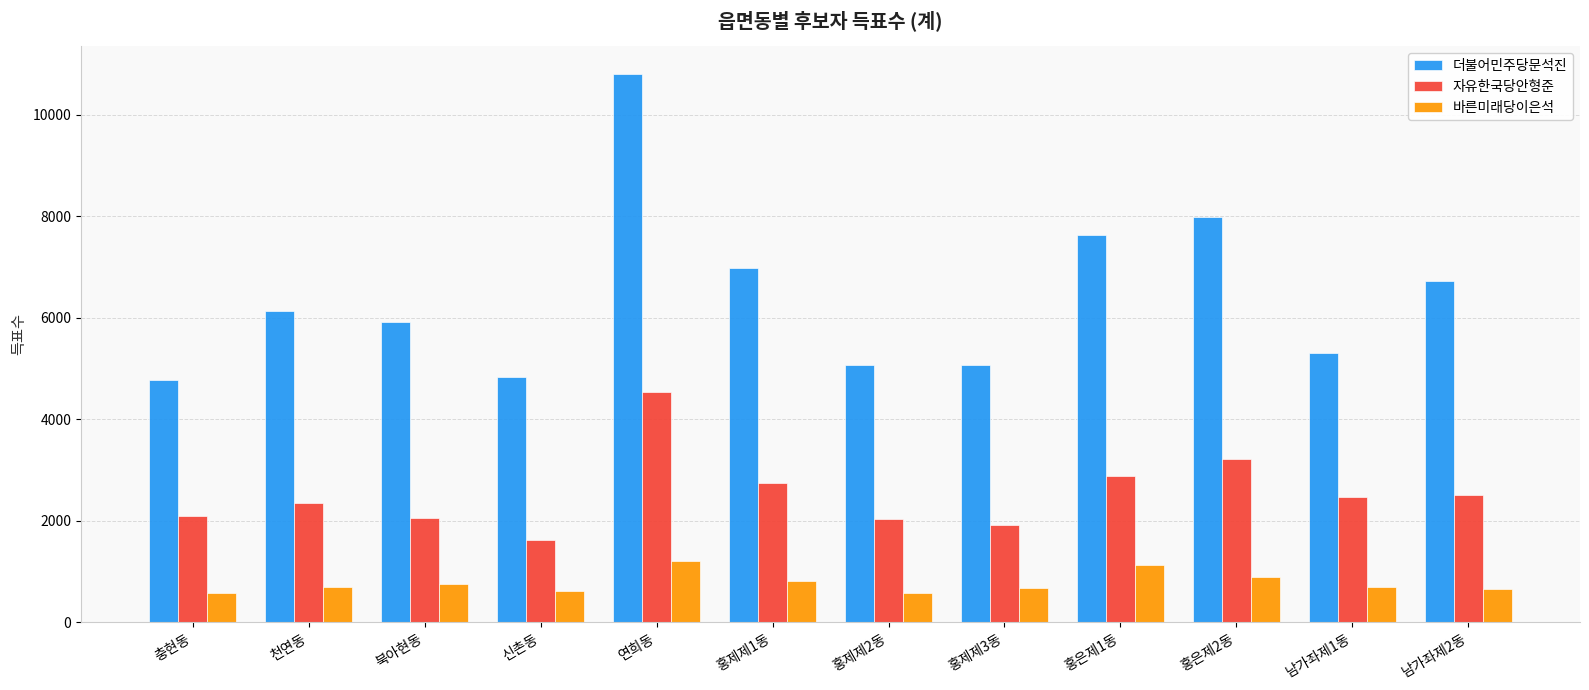

Which series changed the most between 연희동 and 홍은제2동?

더불어민주당문석진